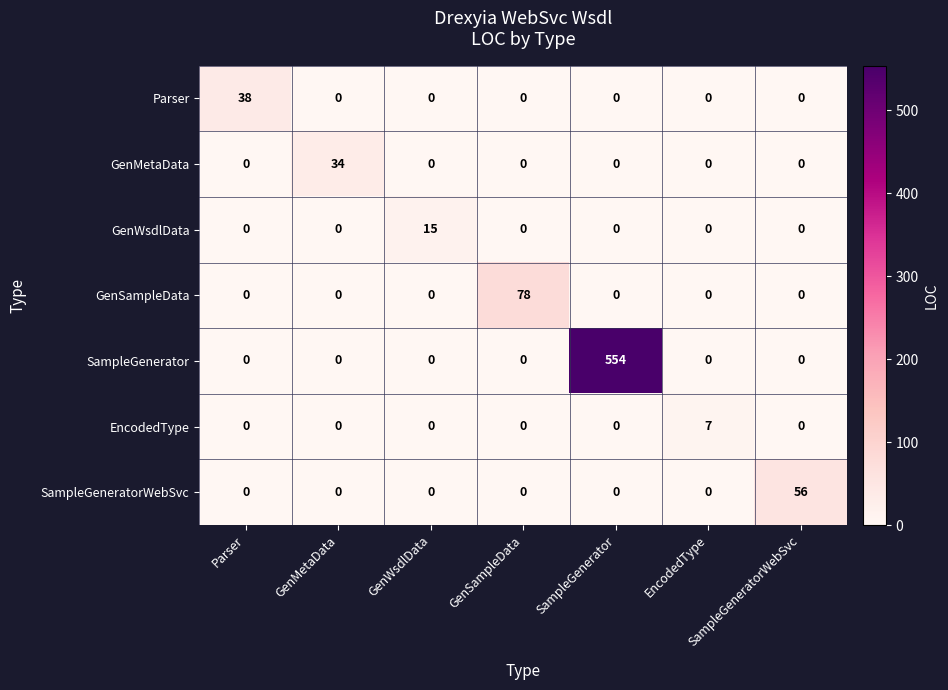

Which series has the largest total across all categories?

SampleGenerator